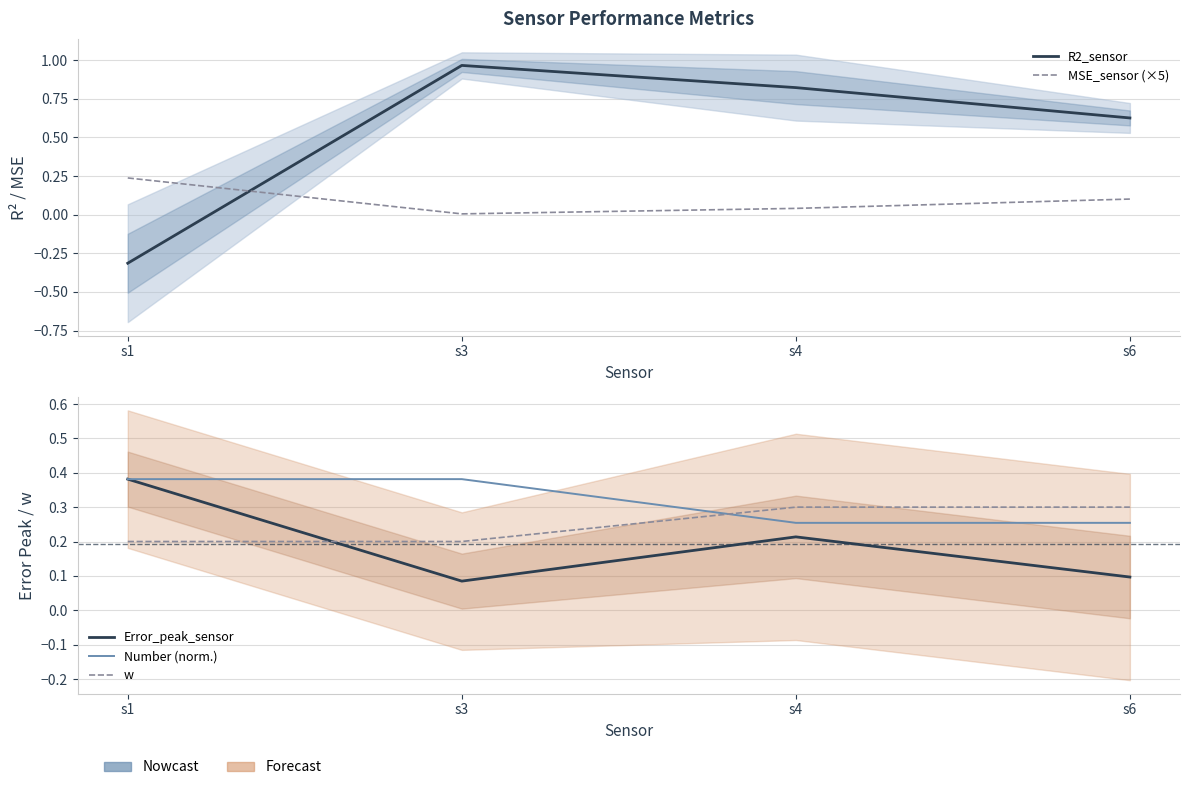

Is this an area chart (filled region under the line)?

No